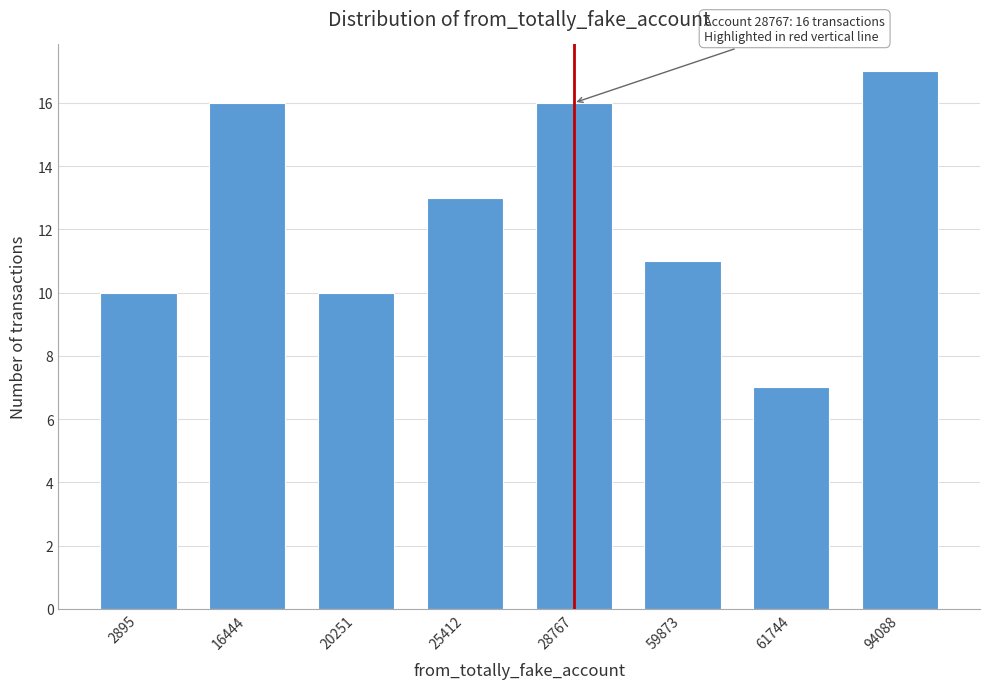

Reading right to left, what are all the values shown in this chart?

94088=17	61744=7	59873=11	28767=16	25412=13	20251=10	16444=16	2895=10